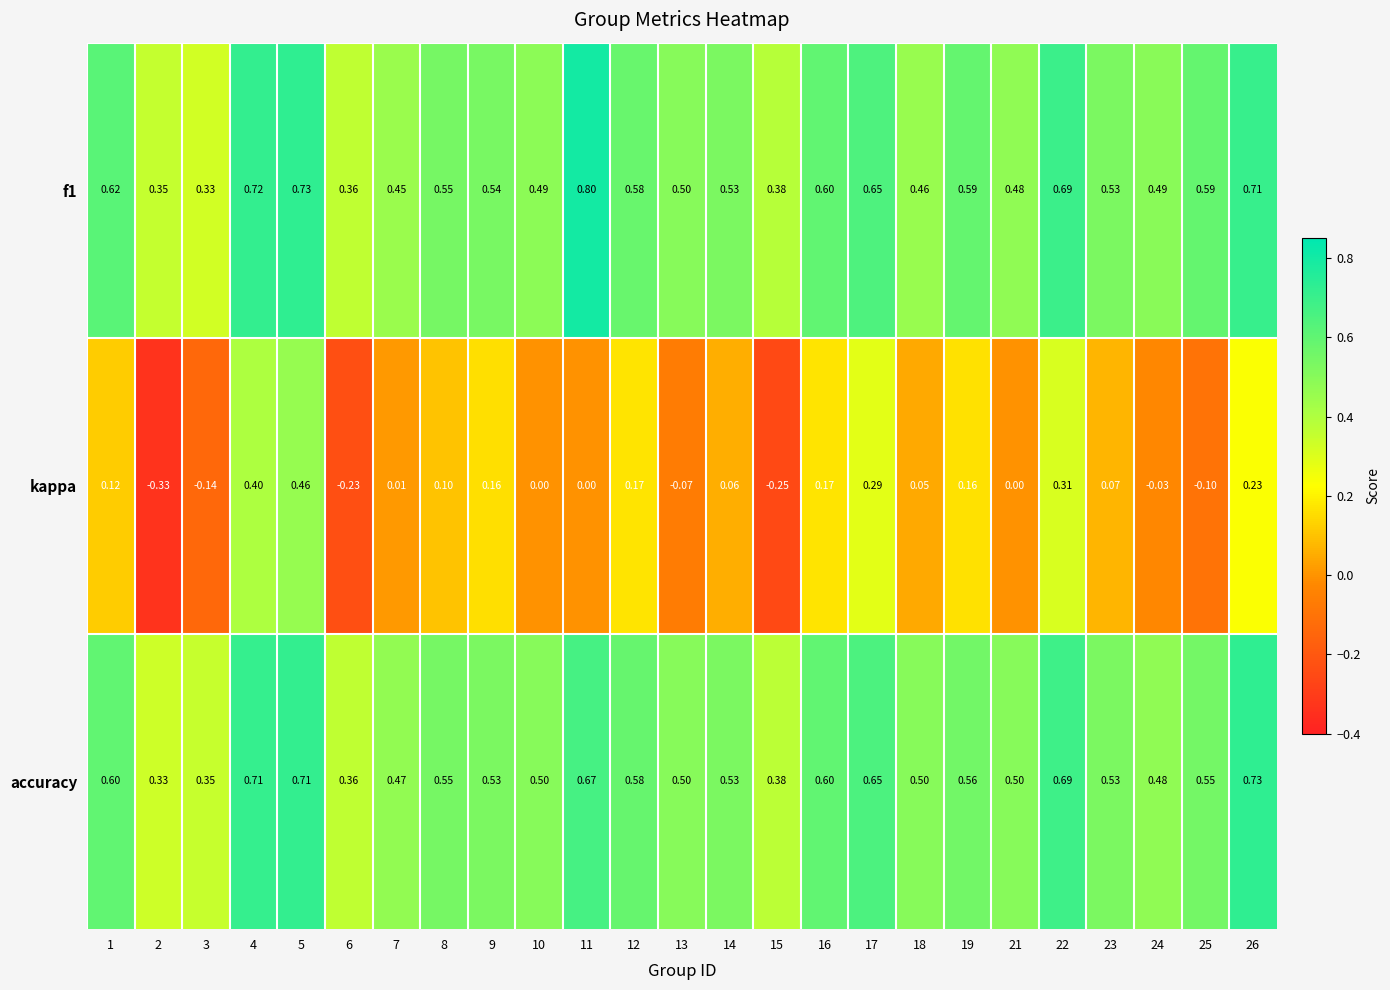

Which series has the largest range (max minus min)?

kappa